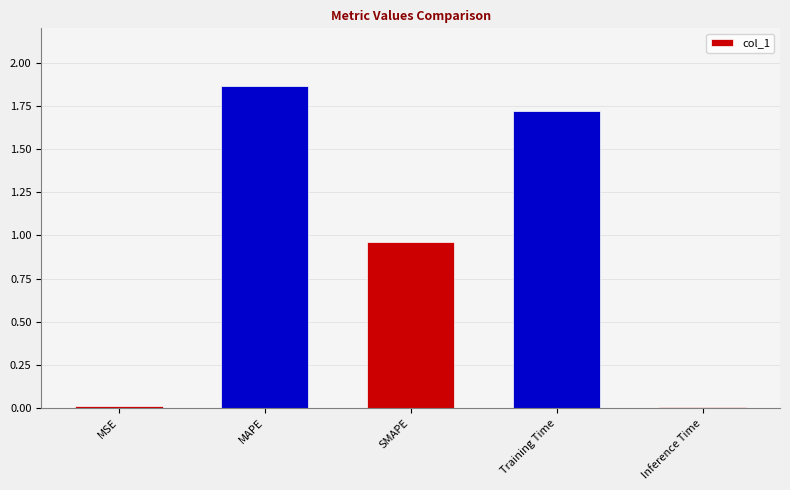

Which has a higher value, MSE or SMAPE?

SMAPE